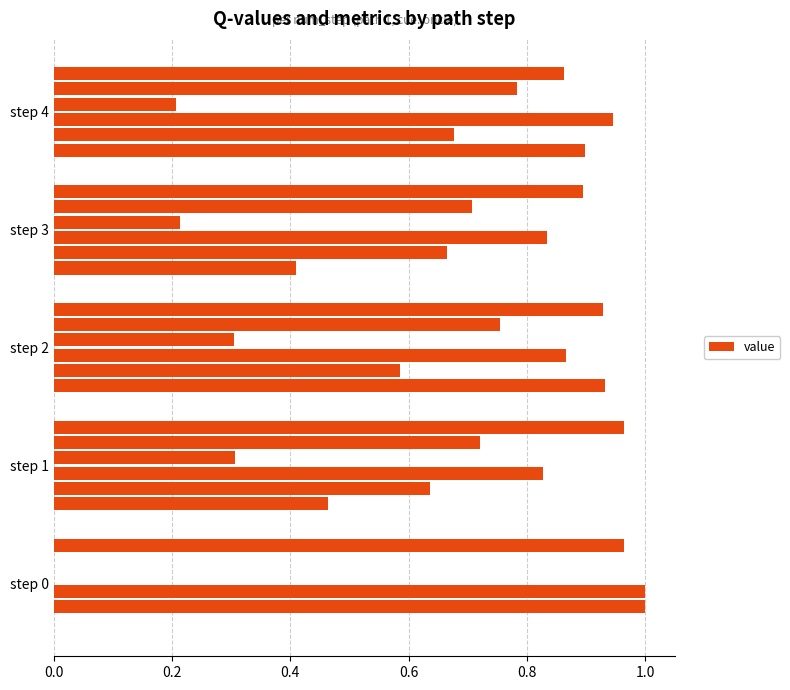

Count the number of categories in the chart.

5